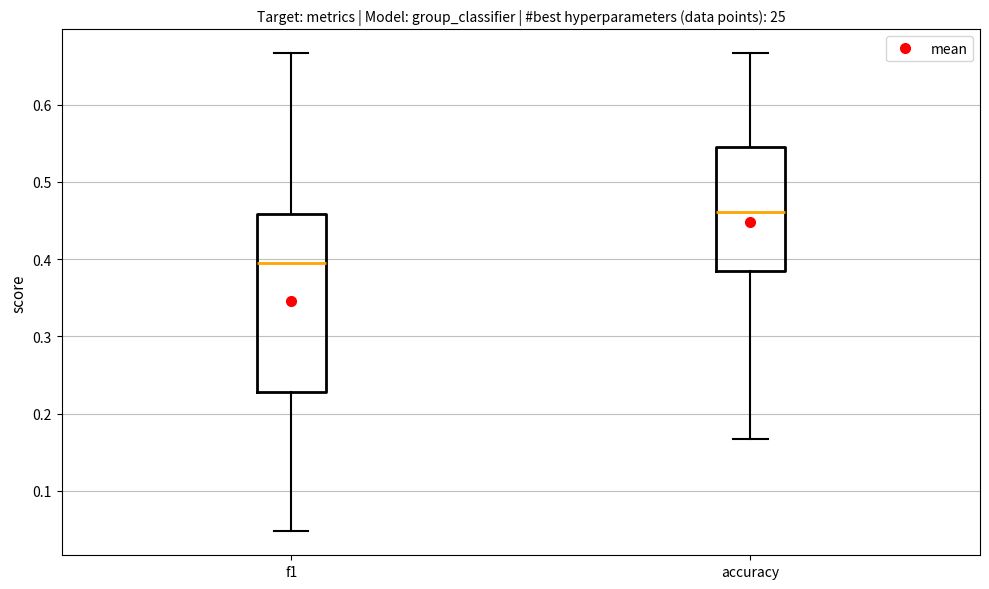

Where does the lower whisker of the box for f1 end on the y-axis? The values are not printed on the chart, so give them approximately, as read against the axis.

0.05